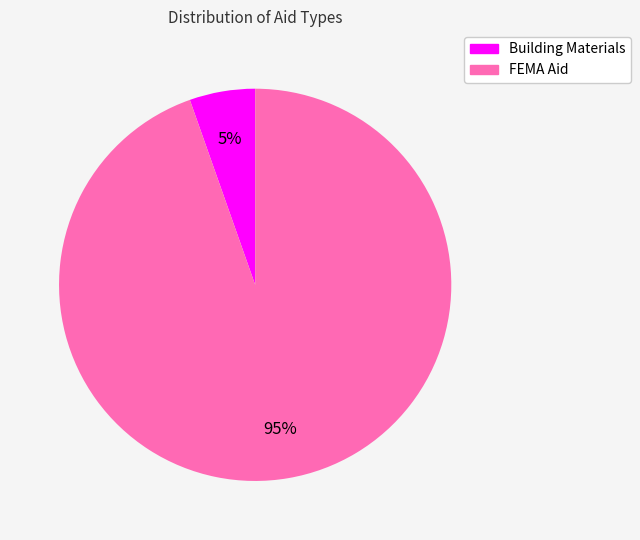

How many segments does this pie chart have?

2